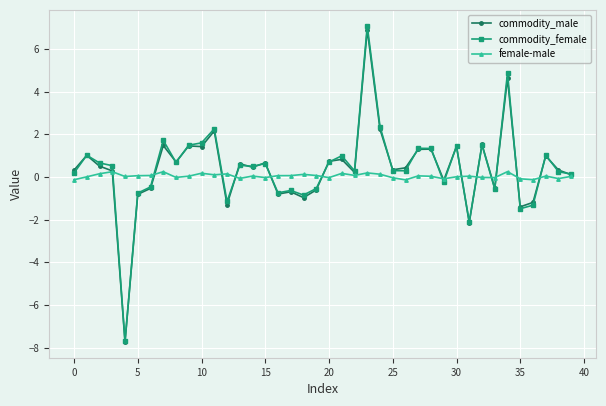

List the series in order of their peak value, highest first.

commodity_female, commodity_male, female-male